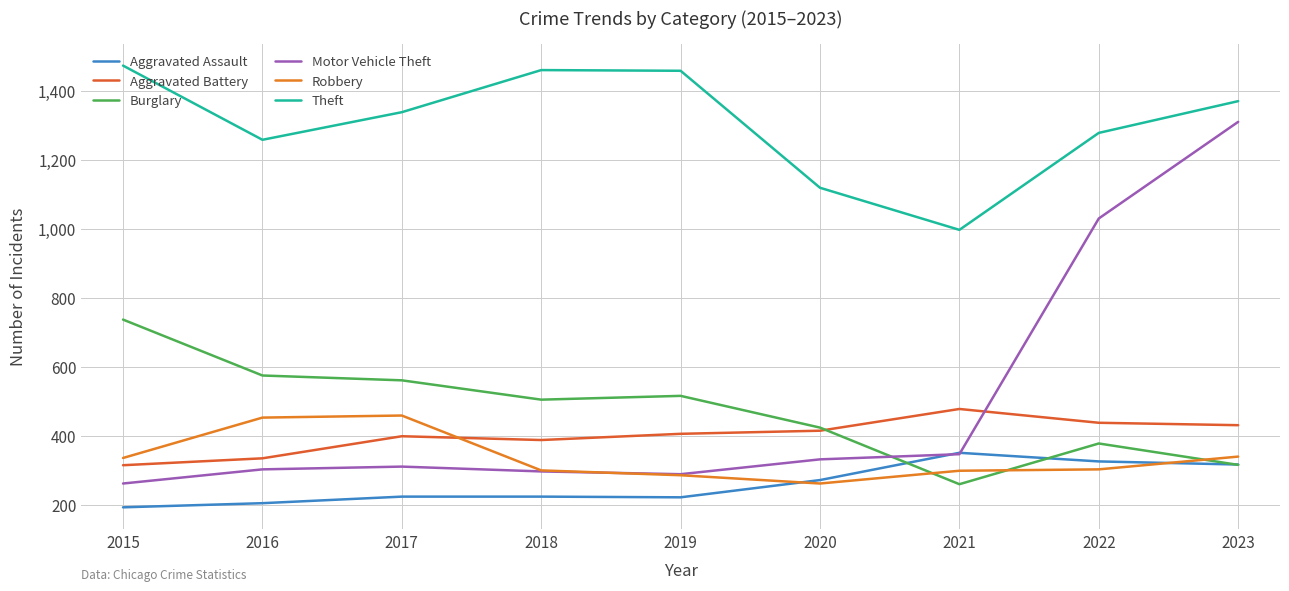

In Robbery, how many points are higher than both neighbors (excluding endpoints)?

1